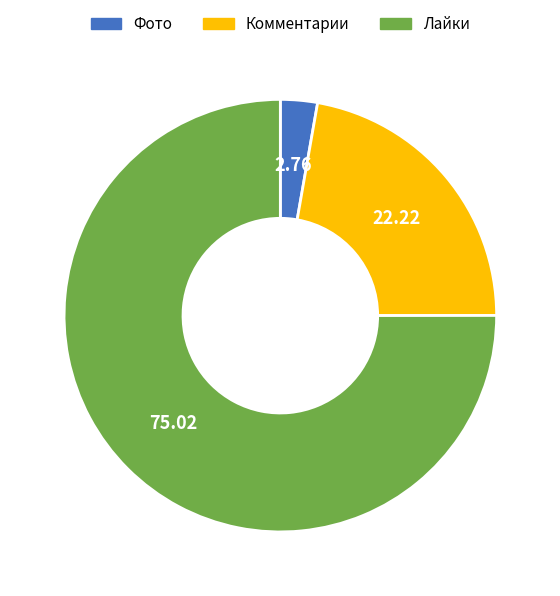

What is the majority slice?

Лайки